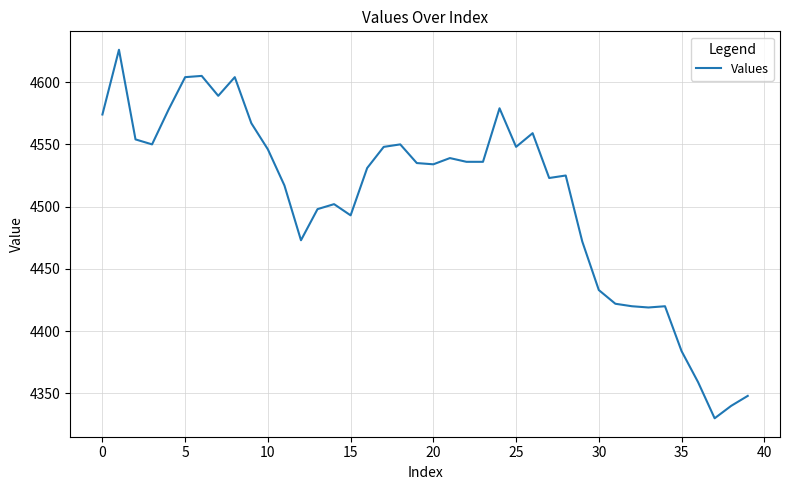

What is the smallest value displayed?

4330